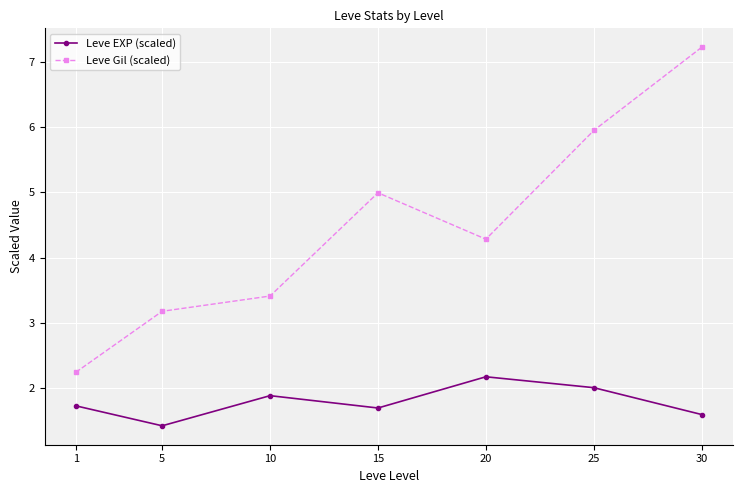

List the labels in order of Leve Gil (scaled) value, largest first.

30, 25, 15, 20, 10, 5, 1